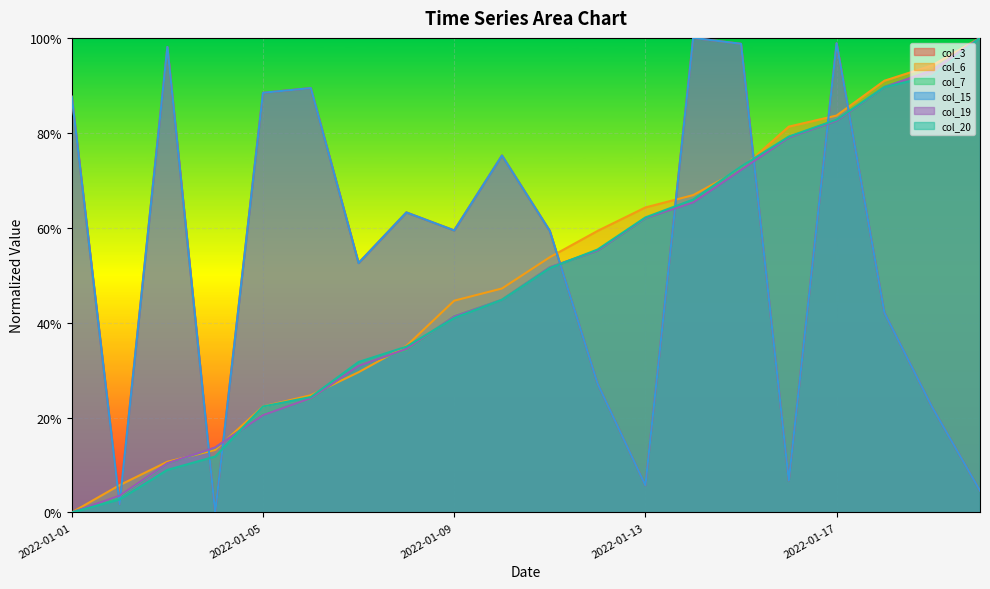

How many values in col_6 are above zero?

19